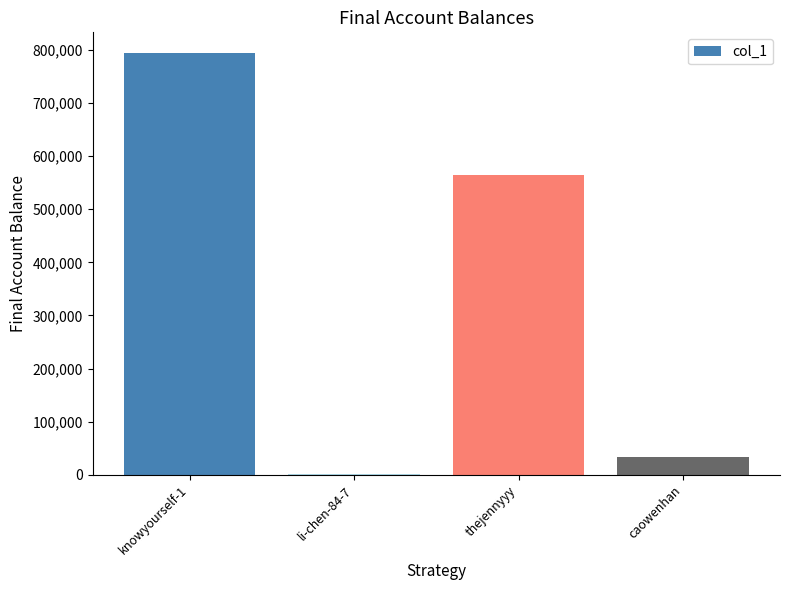

Are the bars grouped side by side (vs. stacked)?

No